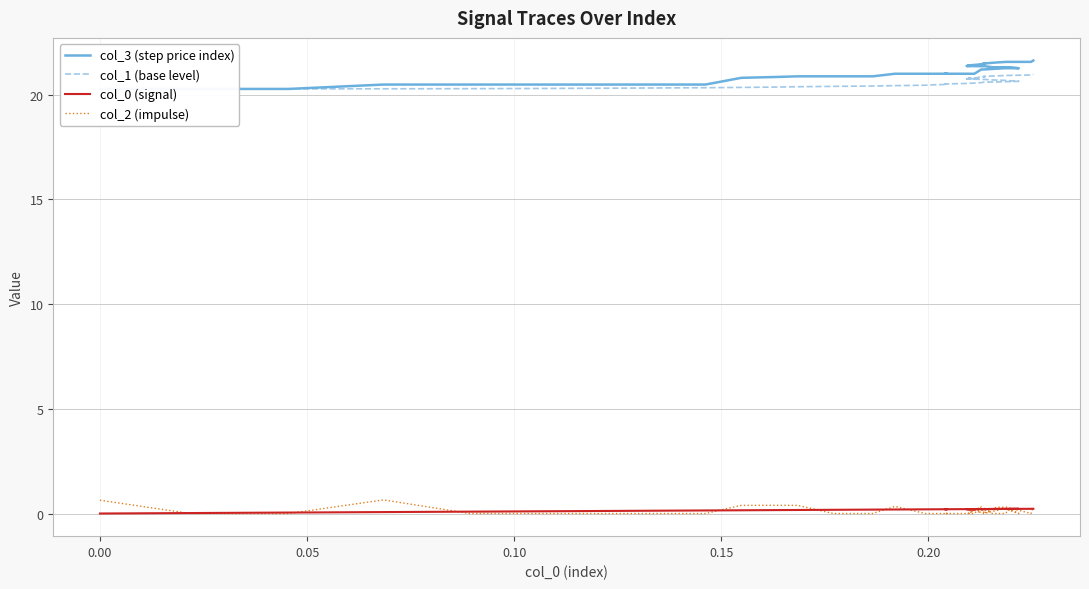

Which series has the largest total across all categories?

col_3 (step price index)